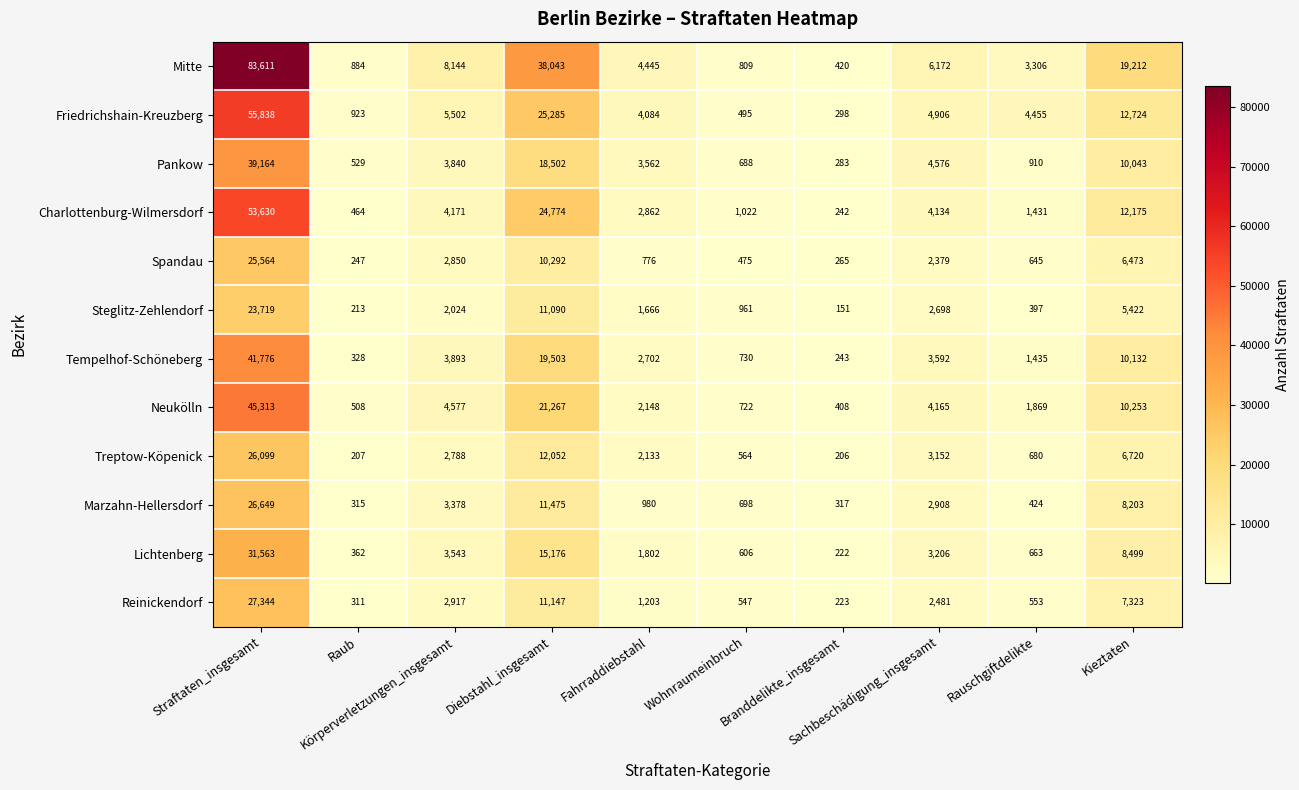

What is the spread (max minus min) of values at Körperverletzungen_insgesamt?

6120